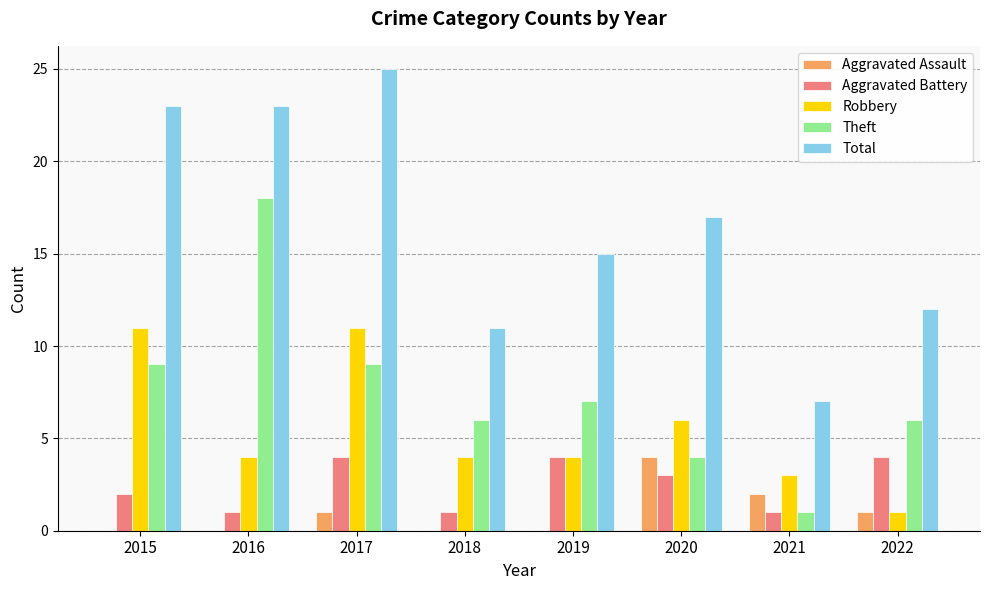

Count the number of data series in this chart.

5